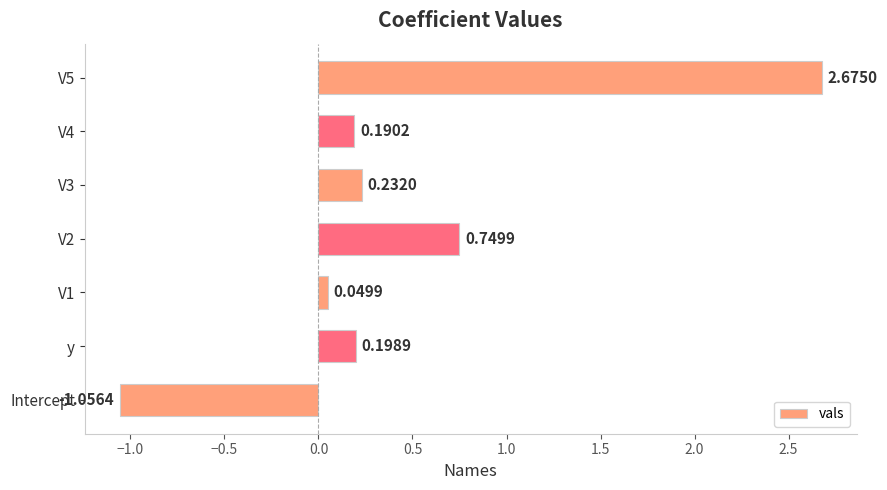

Rank the categories by value from highest to lowest.

V5, V2, V3, y, V4, V1, Intercept